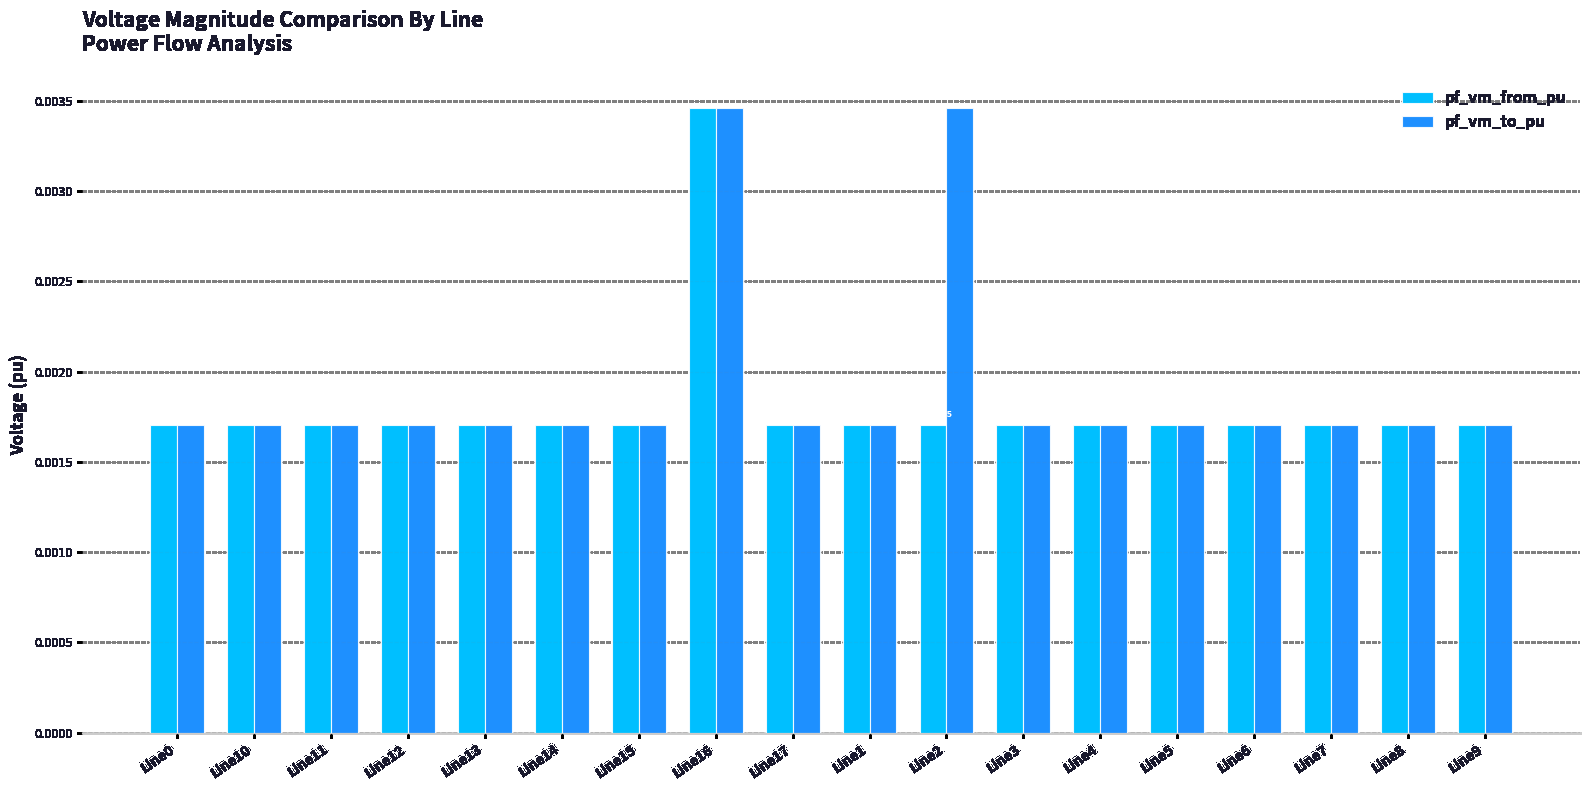

At which category is the sum across all series the highest?

Line16